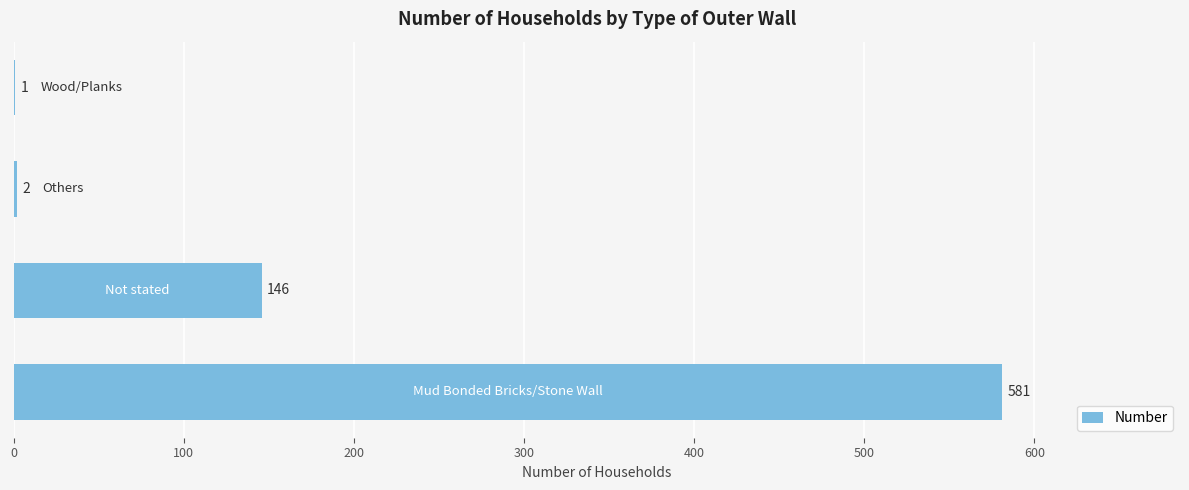

What is the sum of all values?

730